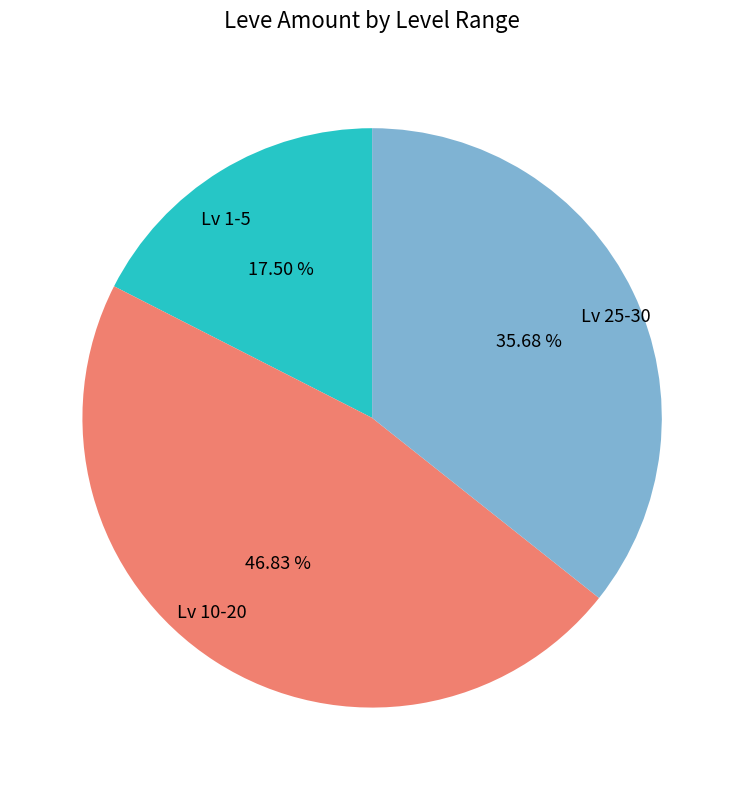

Rank the categories by value from lowest to highest.

Lv 1-5, Lv 25-30, Lv 10-20